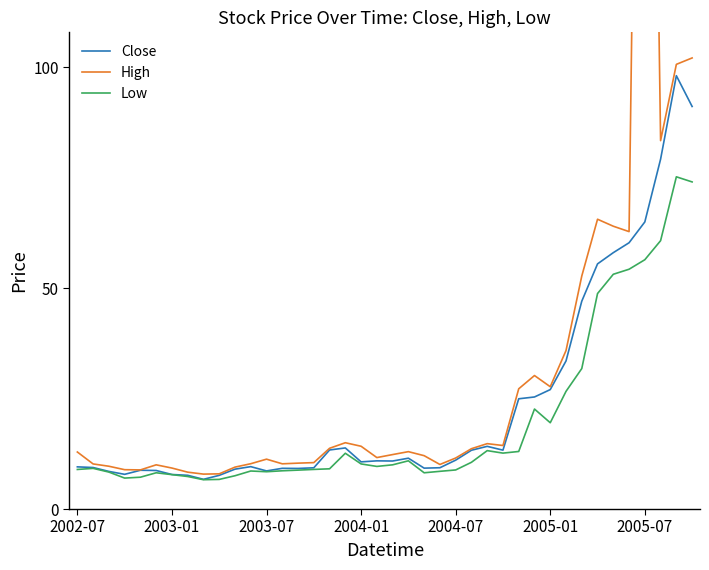

True or false: High has more than 0 interior local peaks.

True